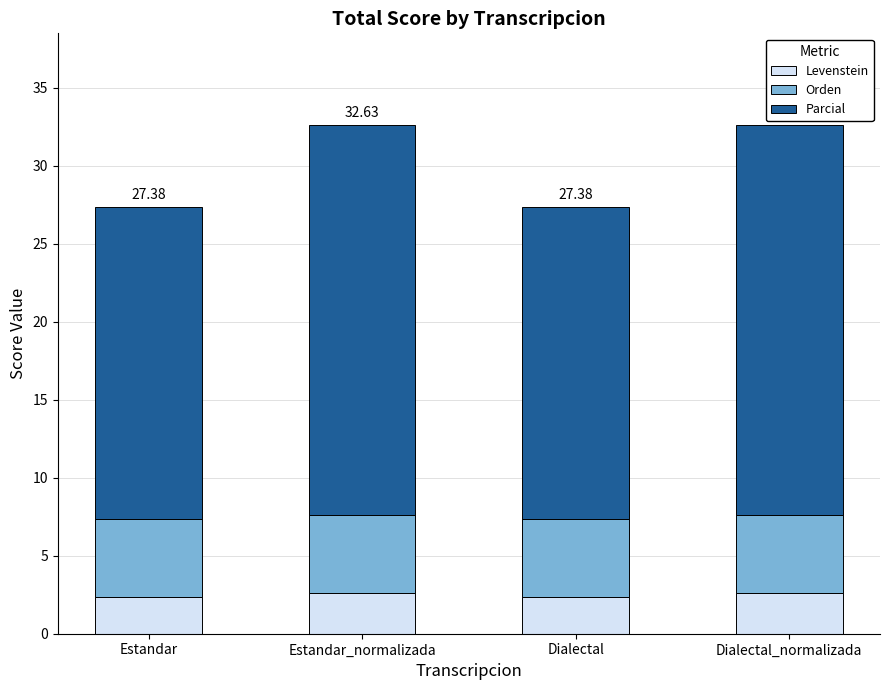

The Levenstein series shows 2.4 at Estandar. True or false?

True